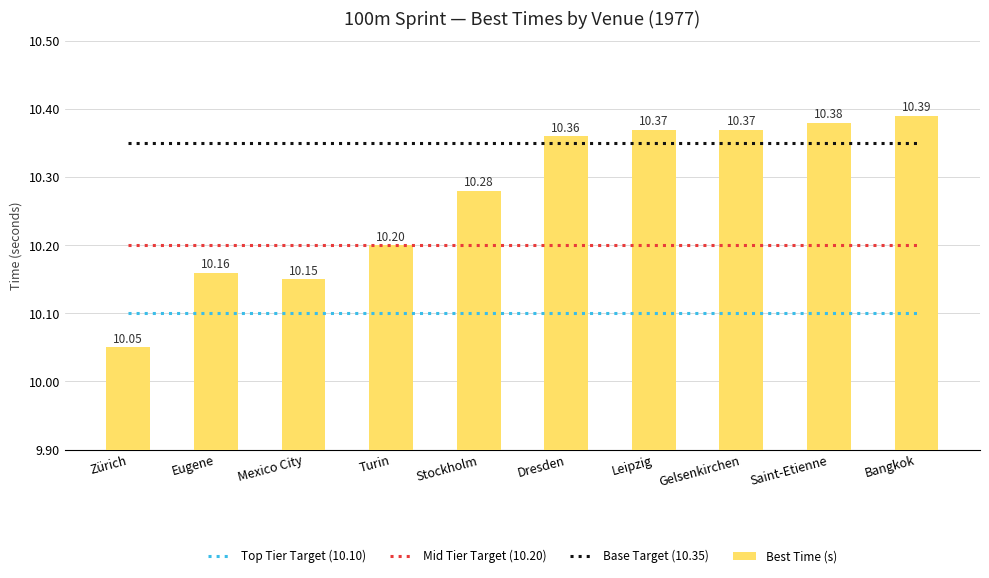

Which series has the widest spread of values?

Best Time (s)